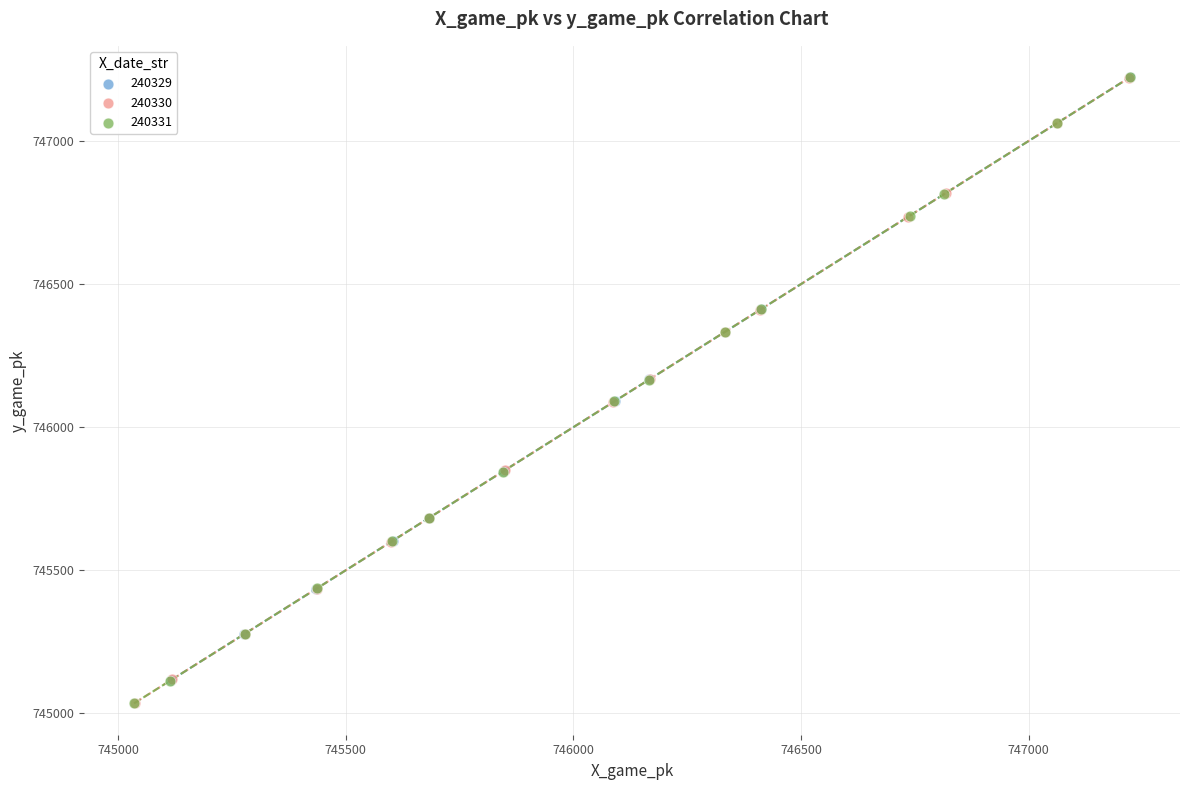

What are all the series names shown in the legend?

240329, 240330, 240331